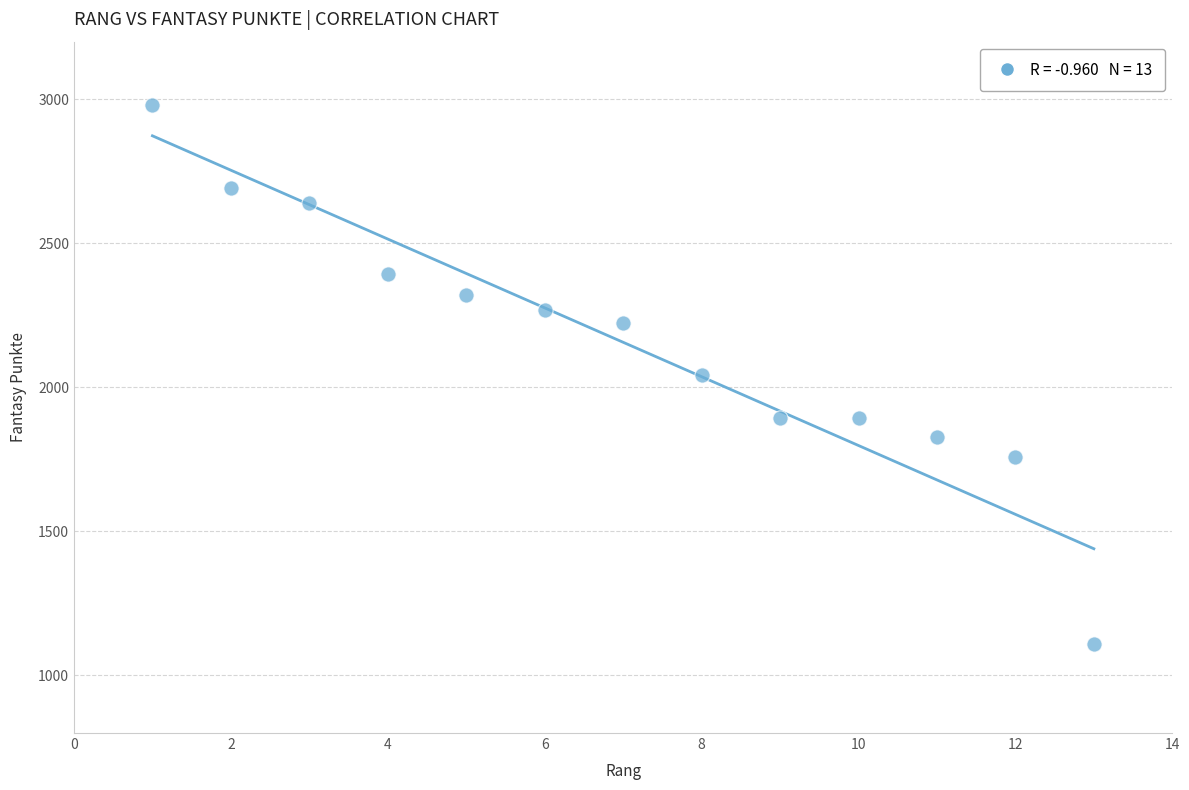

What is the range of Y values (max minus min)?

1871